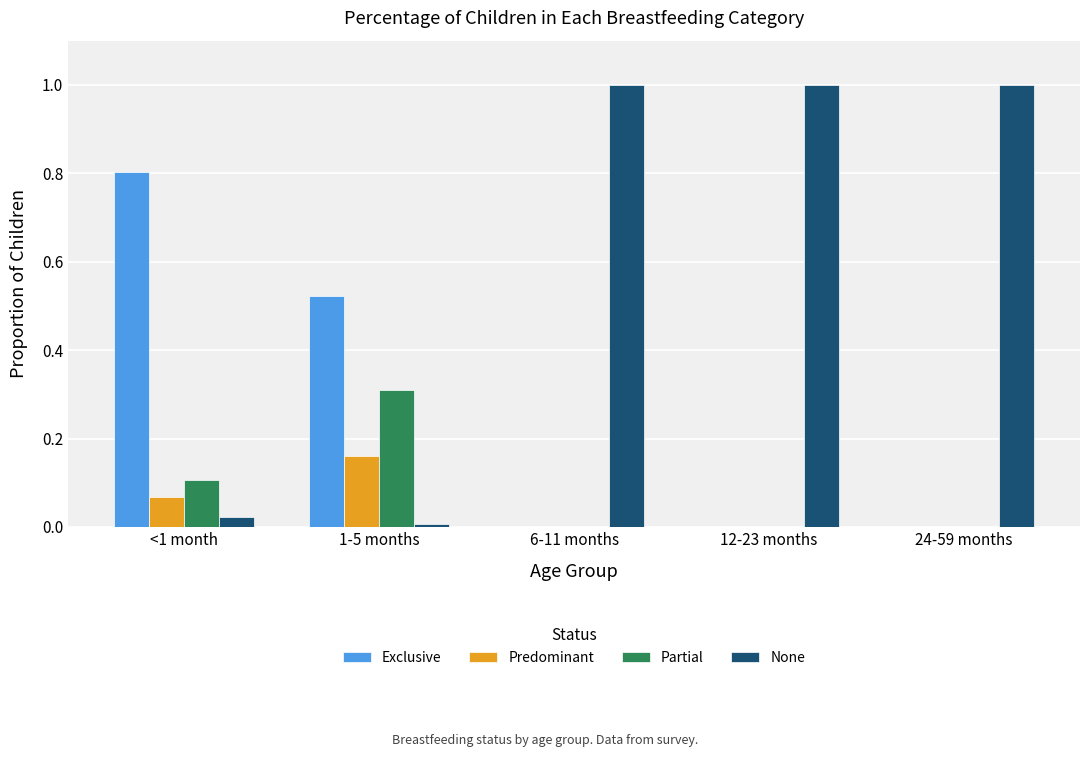

Is it true that None equals 1.0 at 12-23 months?

True